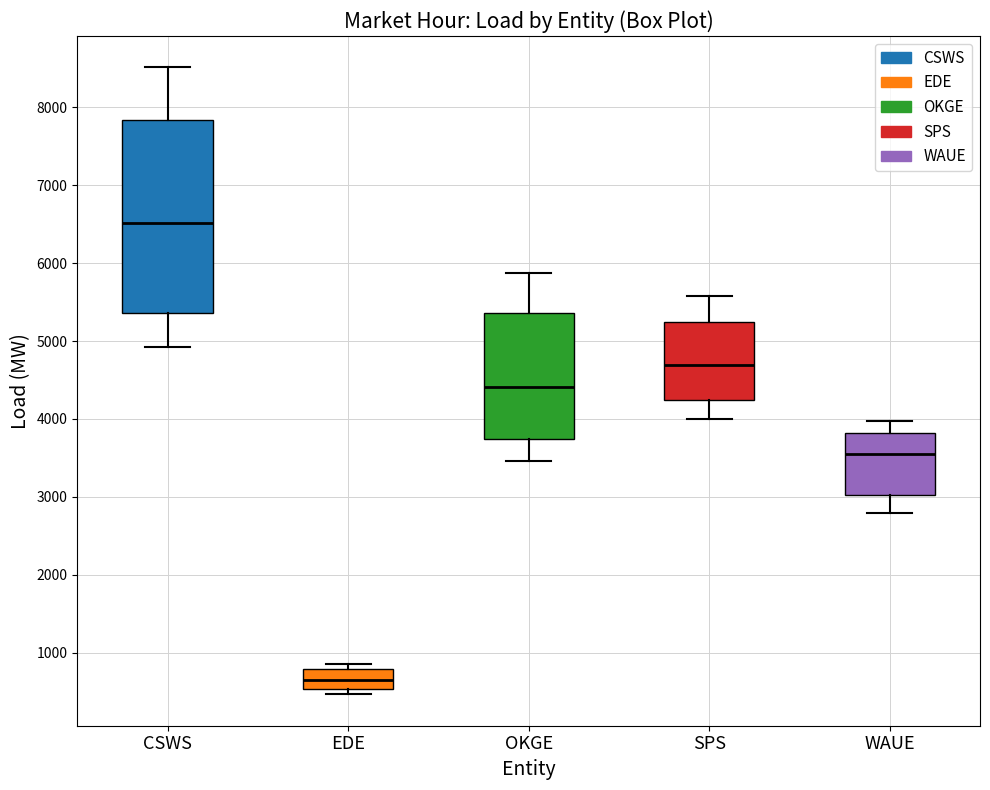

Which box's median line is the lowest?

EDE